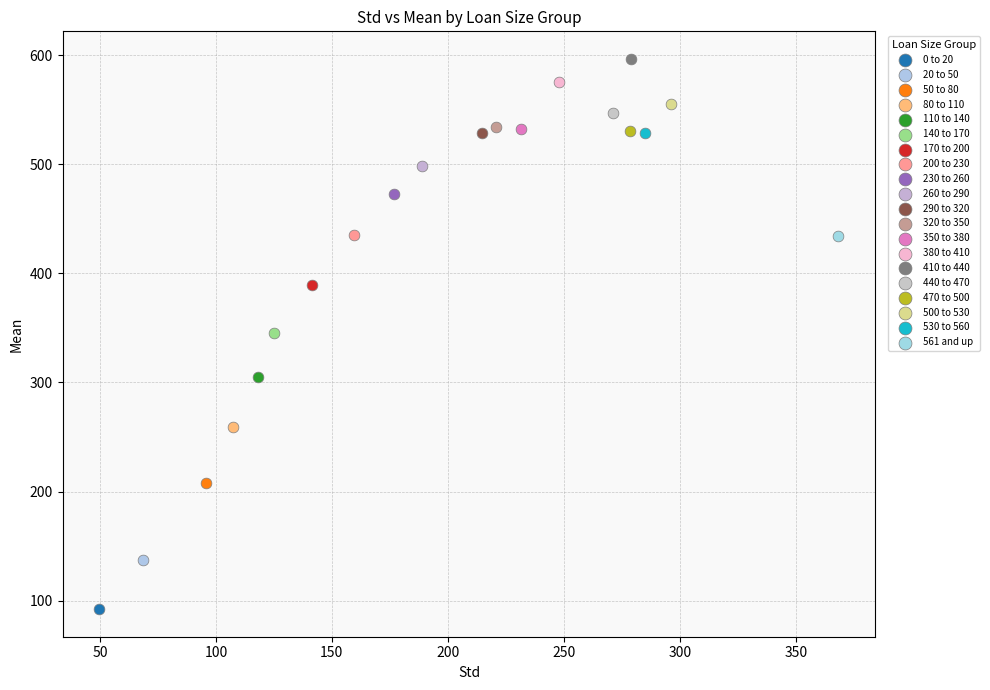

Which series reaches the maximum Y coordinate?

410 to 440